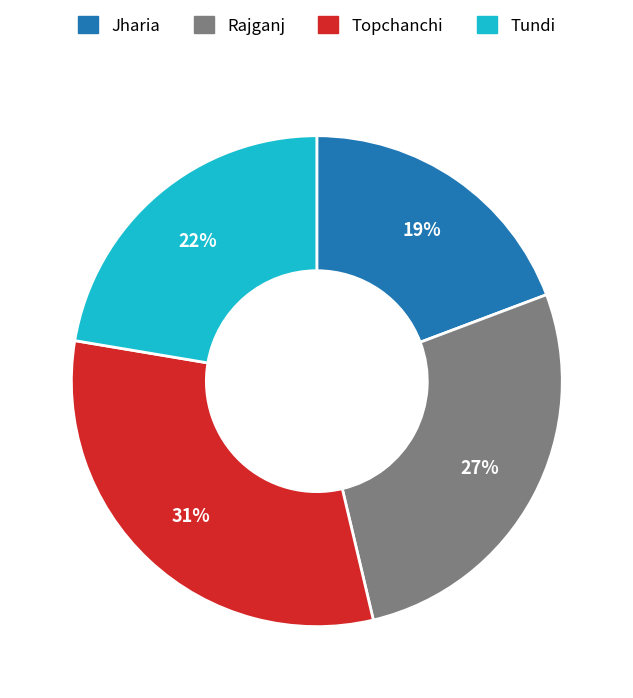

To the nearest percent, what percentage of the pie is Tundi?

22%